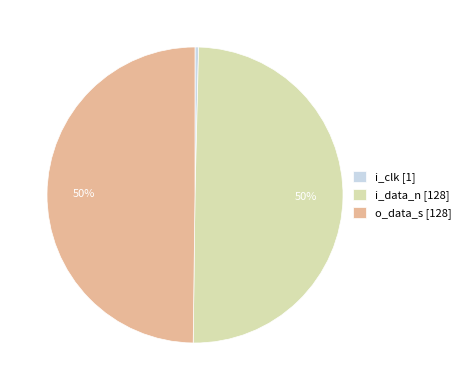

What is the smallest slice in the pie chart?

i_clk